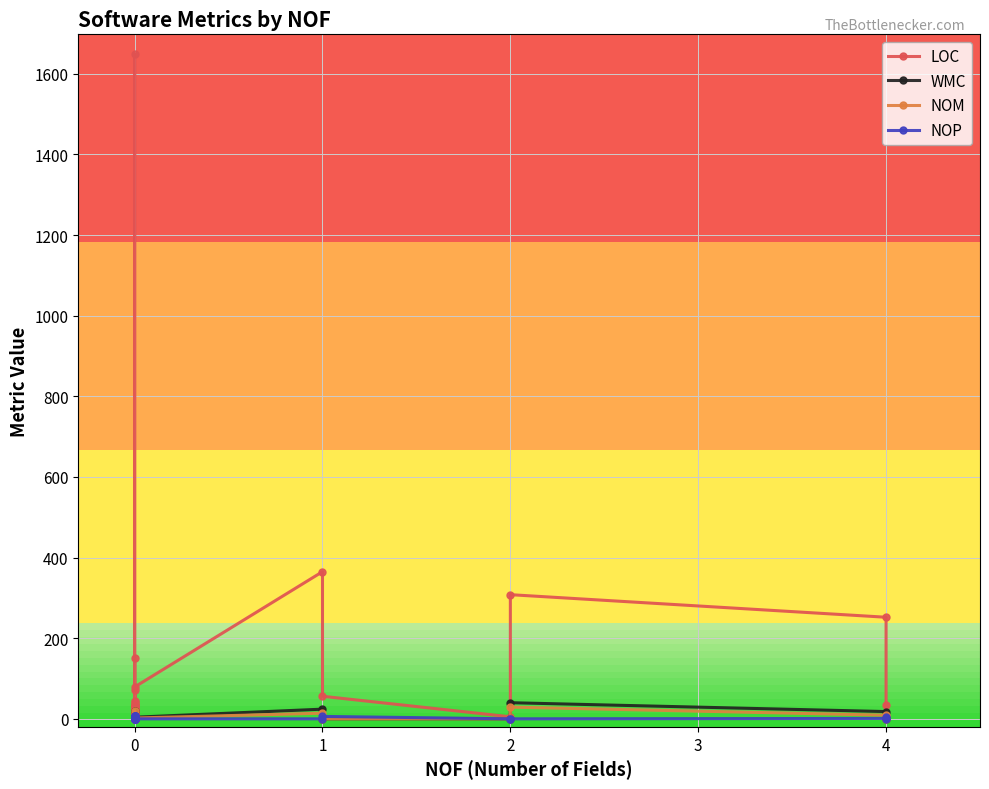

What is the value of the NOM point at the 28th from the left?

2